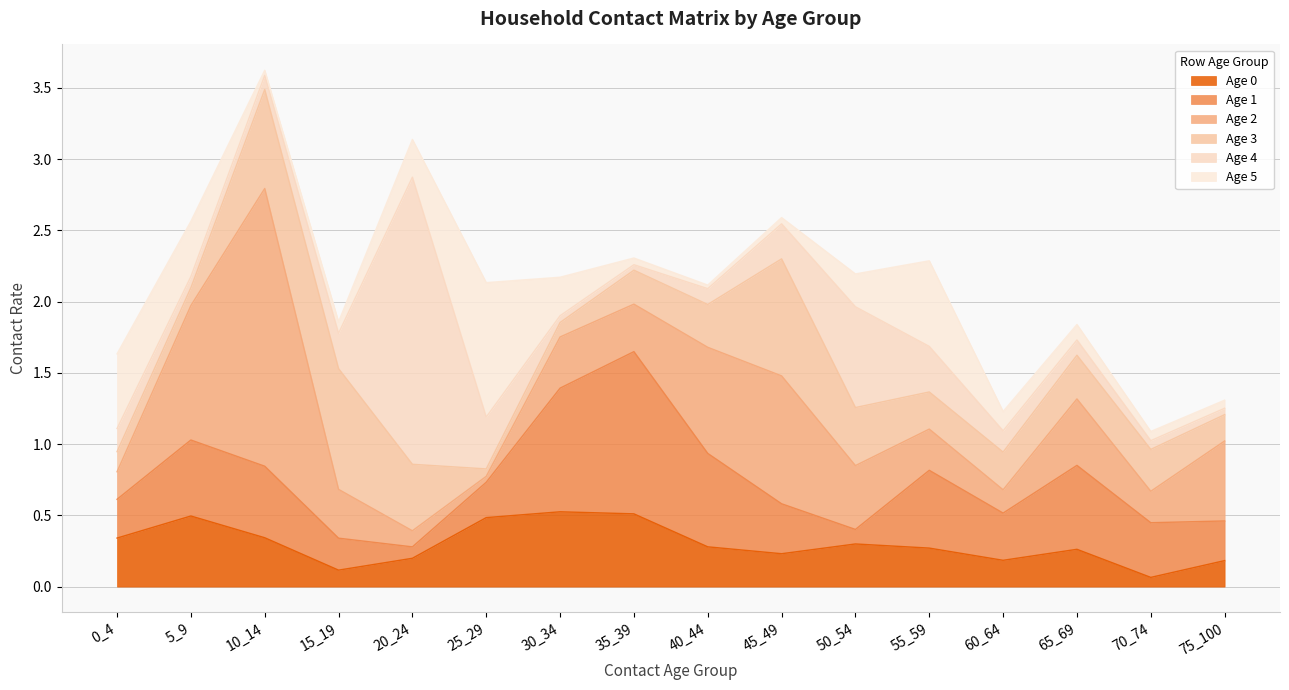

Reading right to left, list all the values displayed in this chart.

Age 0: 0.2	0.1	0.3	0.2	0.3	0.3	0.2	0.3	0.5	0.5	0.5	0.2	0.1	0.3	0.5	0.3
Age 1: 0.3	0.4	0.6	0.3	0.5	0.1	0.4	0.7	1.1	0.9	0.2	0.1	0.2	0.5	0.5	0.3
Age 2: 0.6	0.2	0.5	0.2	0.3	0.4	0.9	0.7	0.3	0.4	0.0	0.1	0.3	1.9	0.9	0.2
Age 3: 0.2	0.3	0.3	0.3	0.3	0.4	0.8	0.3	0.2	0.1	0.1	0.5	0.8	0.7	0.1	0.1
Age 4: 0.0	0.1	0.1	0.1	0.3	0.7	0.2	0.1	0.0	0.0	0.4	2.0	0.2	0.1	0.1	0.2
Age 5: 0.1	0.1	0.1	0.1	0.6	0.2	0.0	0.0	0.0	0.3	0.9	0.3	0.1	0.0	0.4	0.5